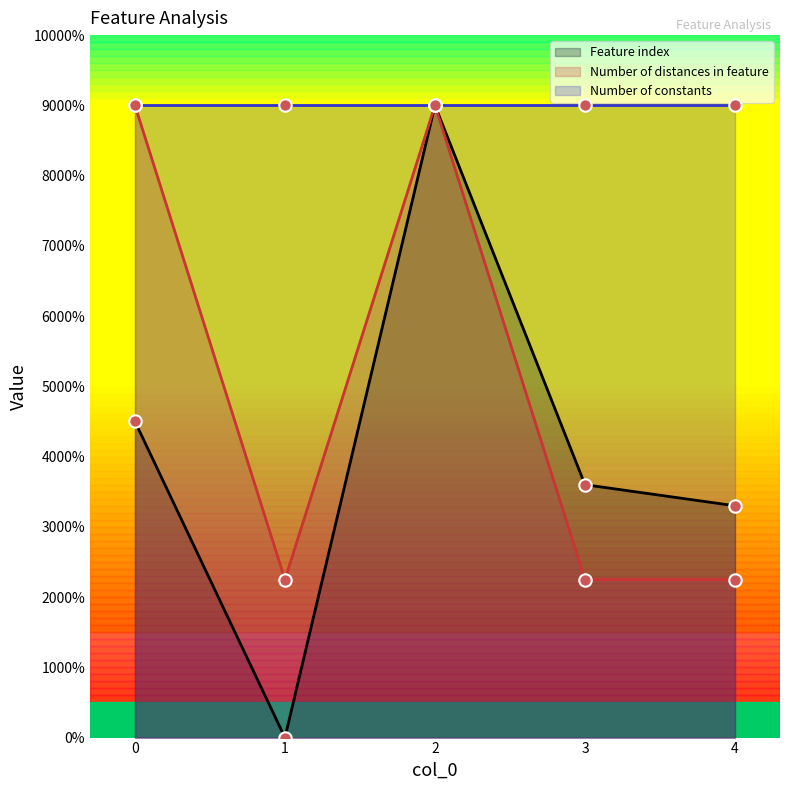

Which series reaches the minimum Y coordinate?

Feature index